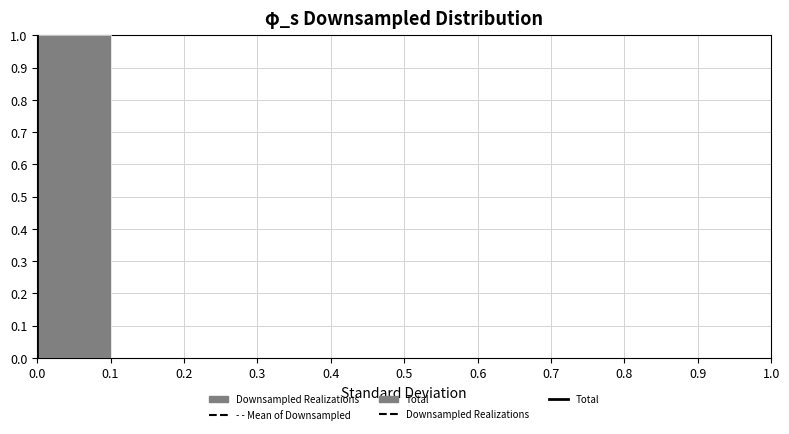

Reading left to right, list every bar in this chart as the range it spans on the x-axis followed by its height. The values are not printed on the chart, so give them approximately, as read against the axis.

0.0 to 0.1: 1
0.1 to 0.2: 0
0.2 to 0.3: 0
0.3 to 0.4: 0
0.4 to 0.5: 0
0.5 to 0.6: 0
0.6 to 0.7: 0
0.7 to 0.8: 0
0.8 to 0.9: 0
0.9 to 1.0: 0